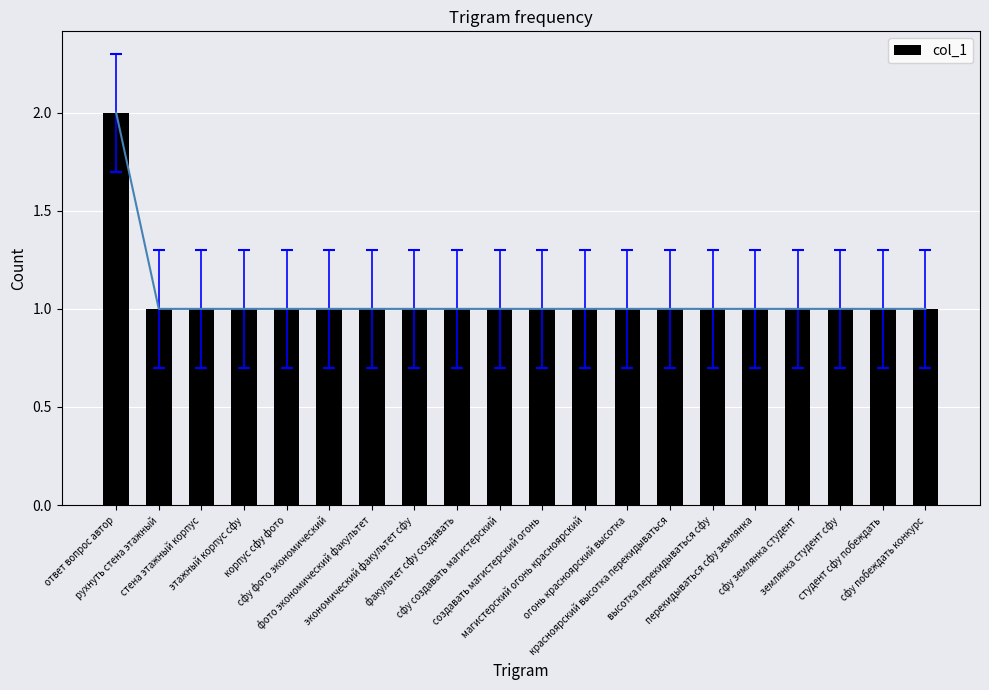

Count the number of data series in this chart.

1